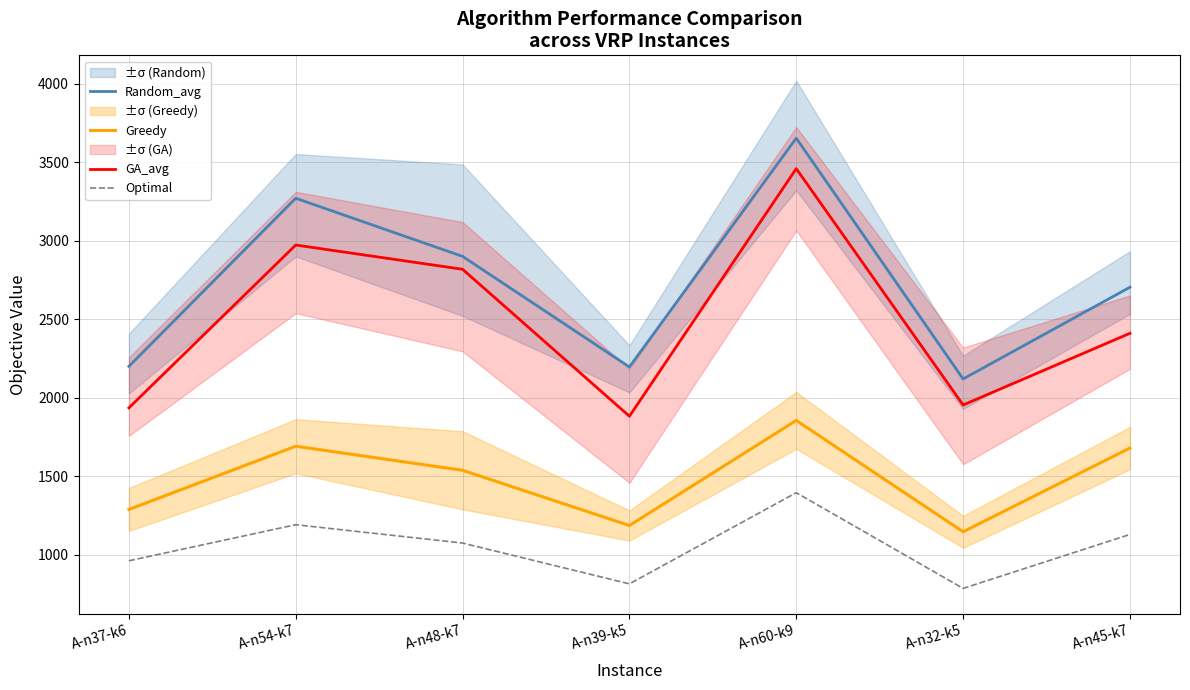

Which series has the largest total across all categories?

Random_avg